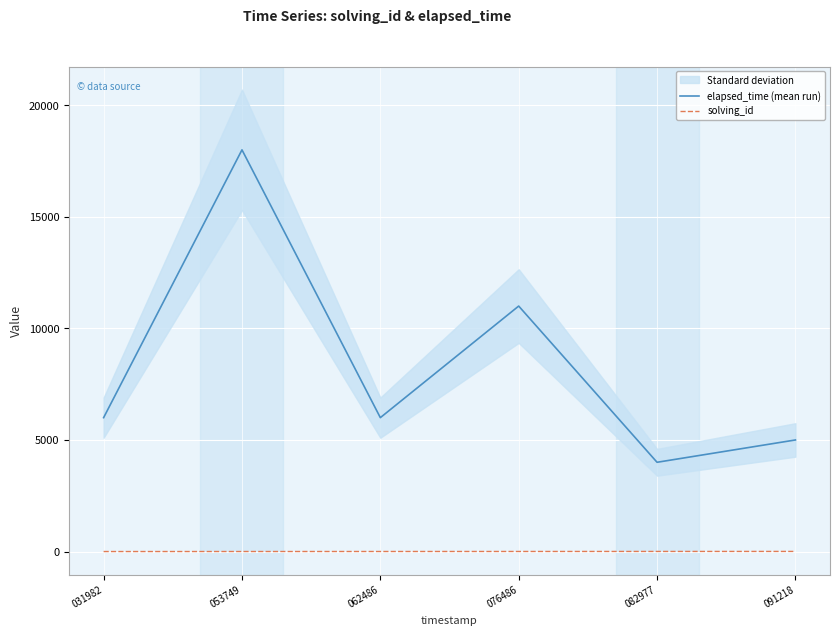

What is the total value across all series at 062486?

6003